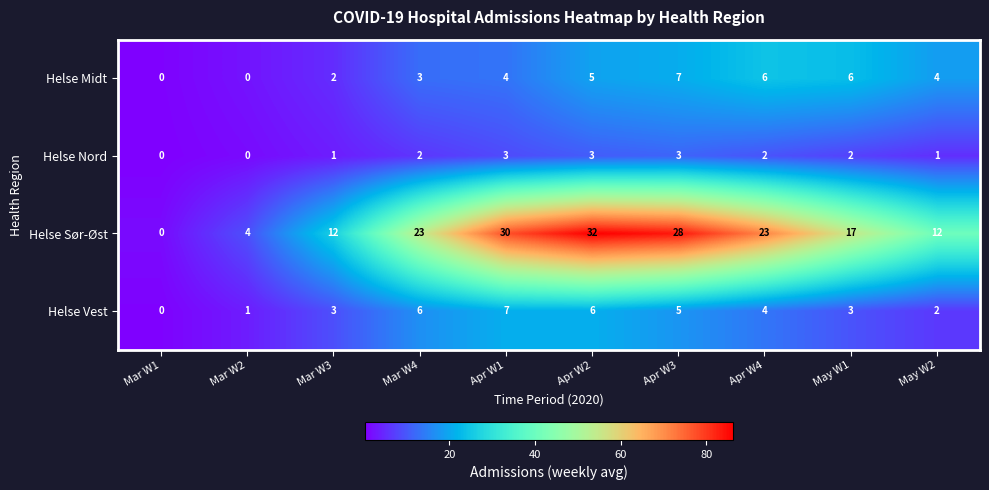

Is it true that Helse Midt equals 3 at Apr W4?

False